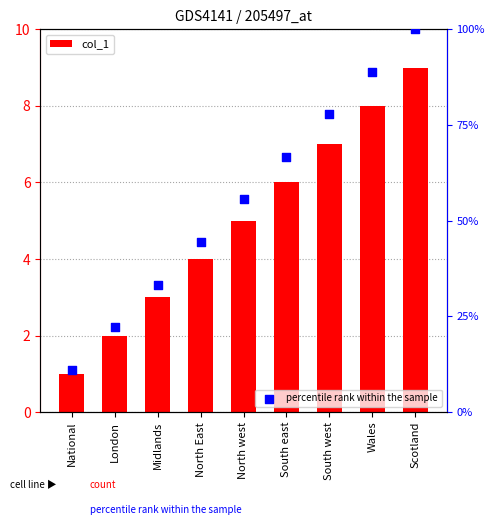

Which series has the largest Y range (max minus min)?

percentile rank within the sample